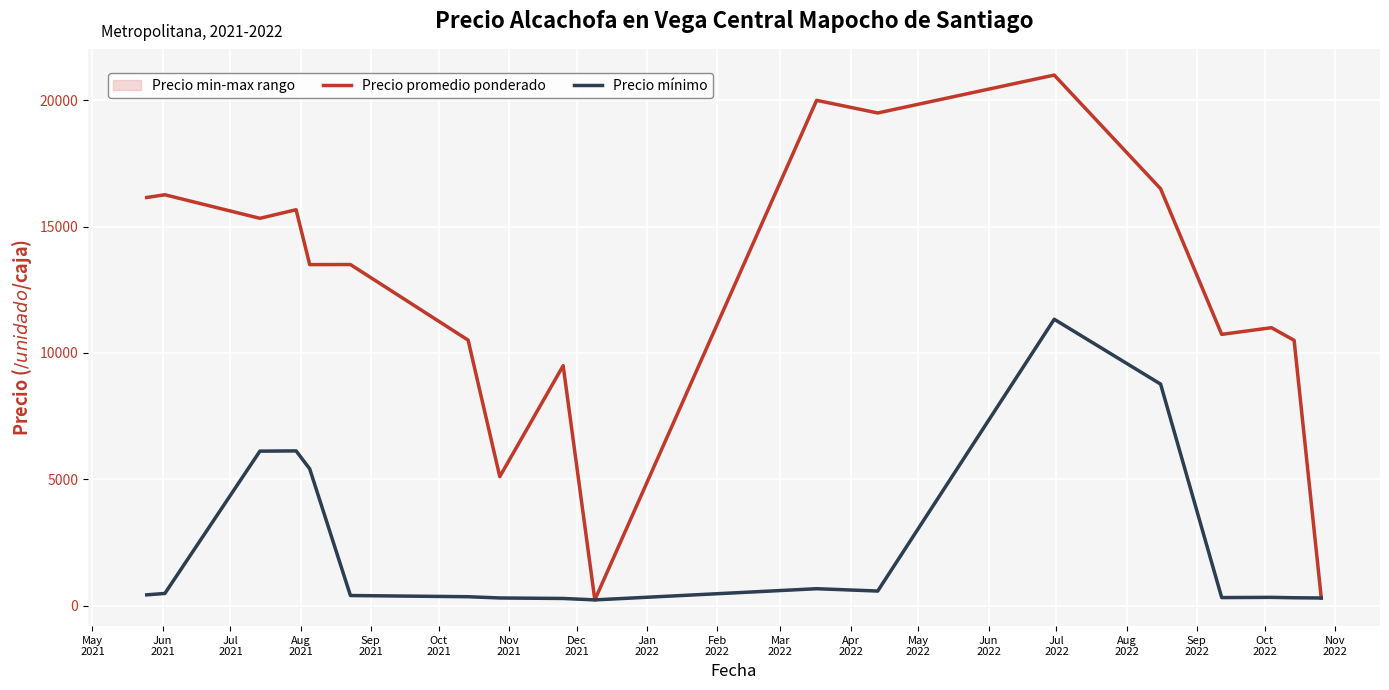

Which series has the largest total across all categories?

Precio promedio ponderado